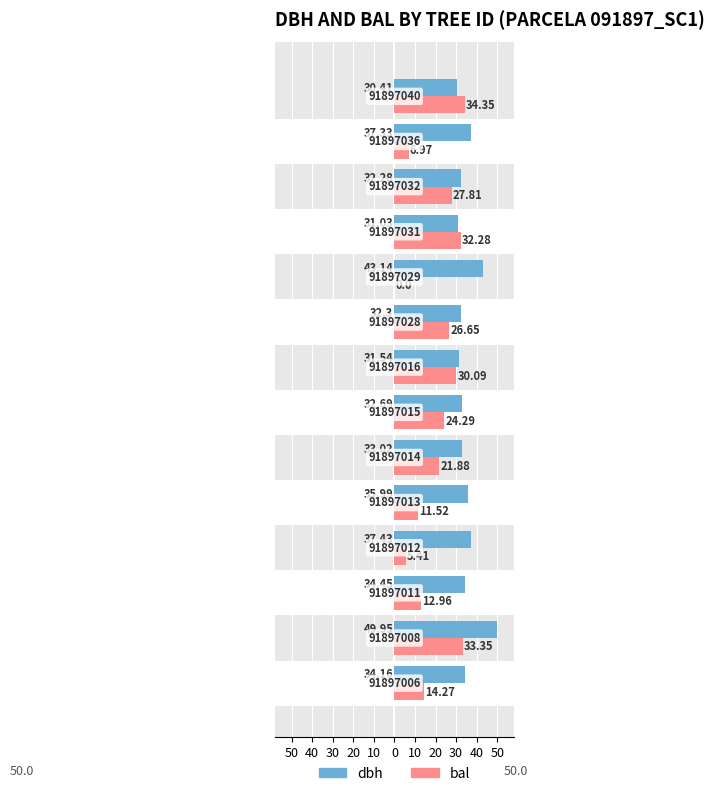

How many values in the dbh series exceed 34?

7